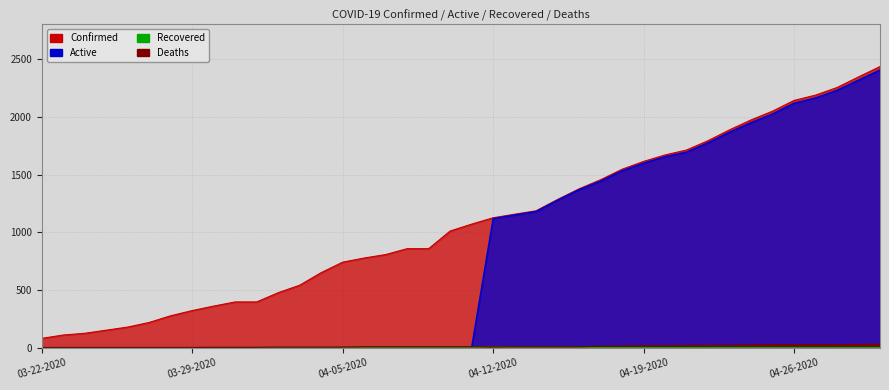

Between 03-22-2020 and 04-05-2020, which series saw the biggest shift?

Confirmed